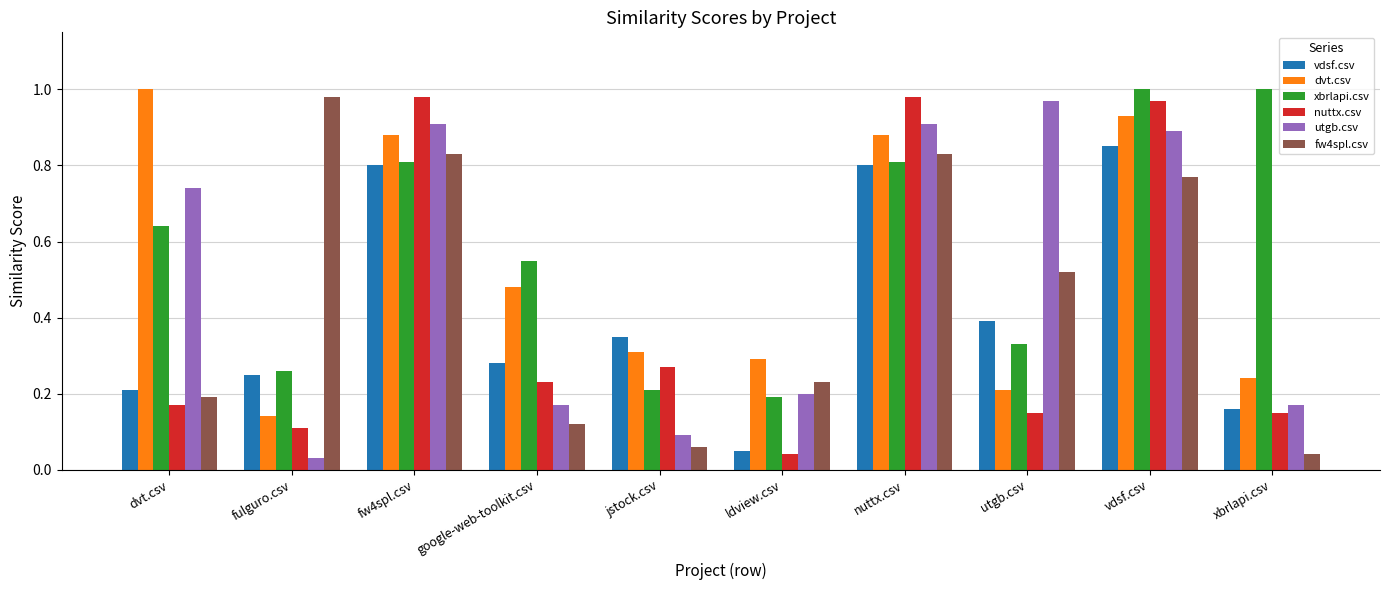

Is it true that utgb.csv equals 0.1 at ldview.csv?

False